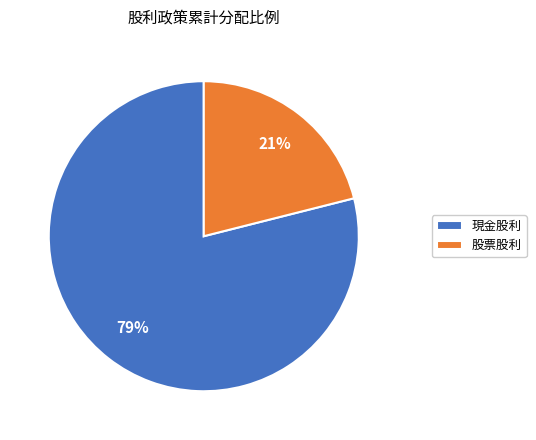

To the nearest percent, what is the difference between the 現金股利 and 股票股利 slice percentages?

58%